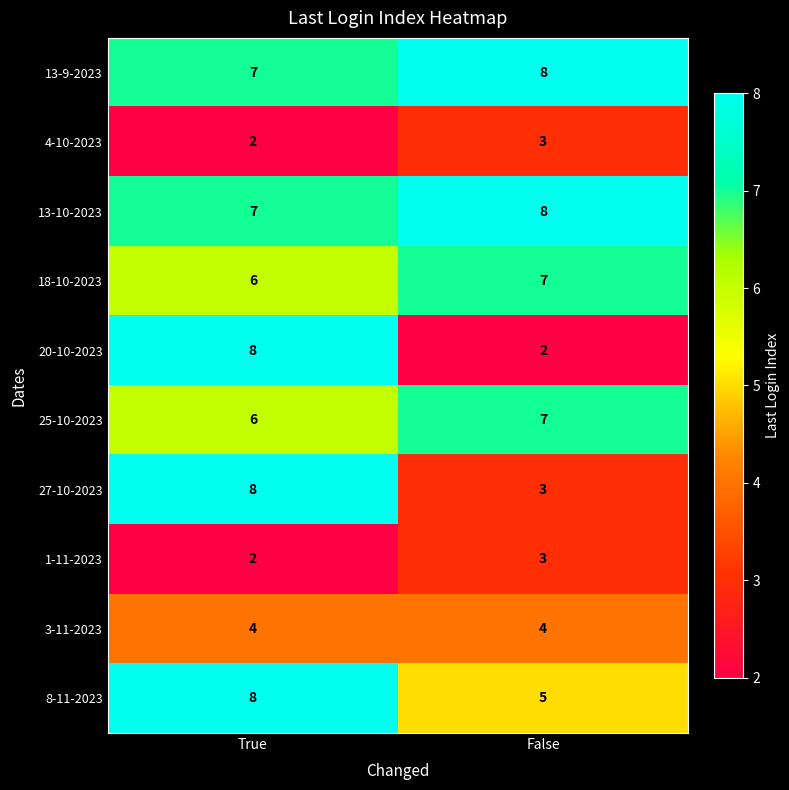

Reading left to right, extract all data points from this chart.

13-9-2023: 7	8
4-10-2023: 2	3
13-10-2023: 7	8
18-10-2023: 6	7
20-10-2023: 8	2
25-10-2023: 6	7
27-10-2023: 8	3
1-11-2023: 2	3
3-11-2023: 4	4
8-11-2023: 8	5